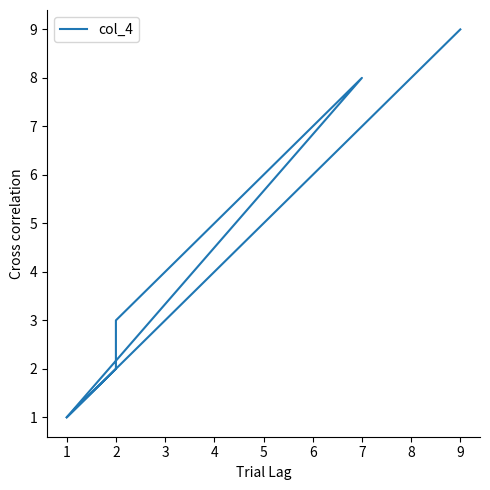

Is this an area chart (filled region under the line)?

No